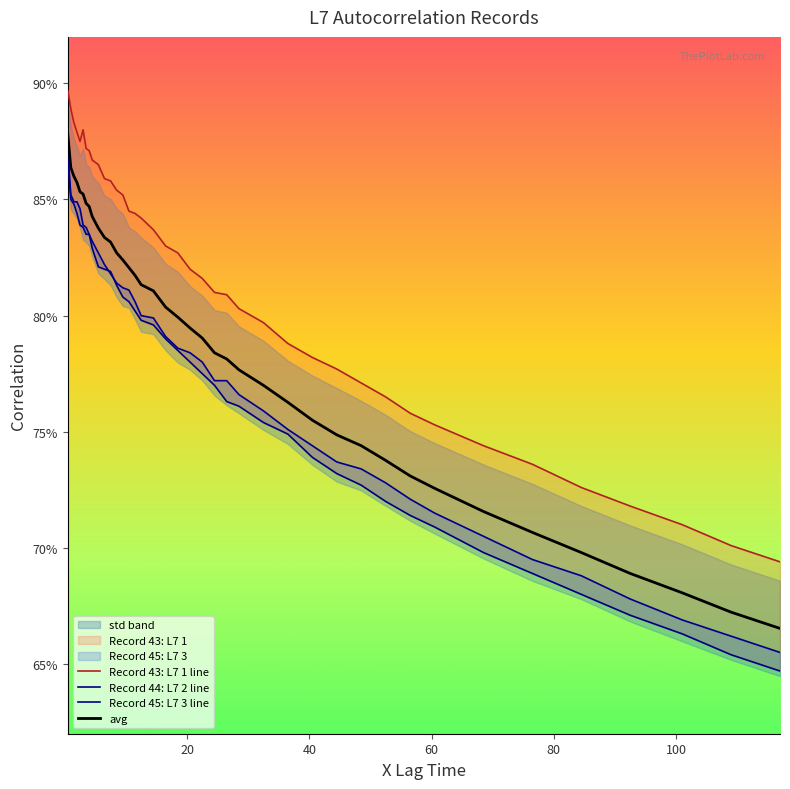

What is the label of the 35th point from the right?

100